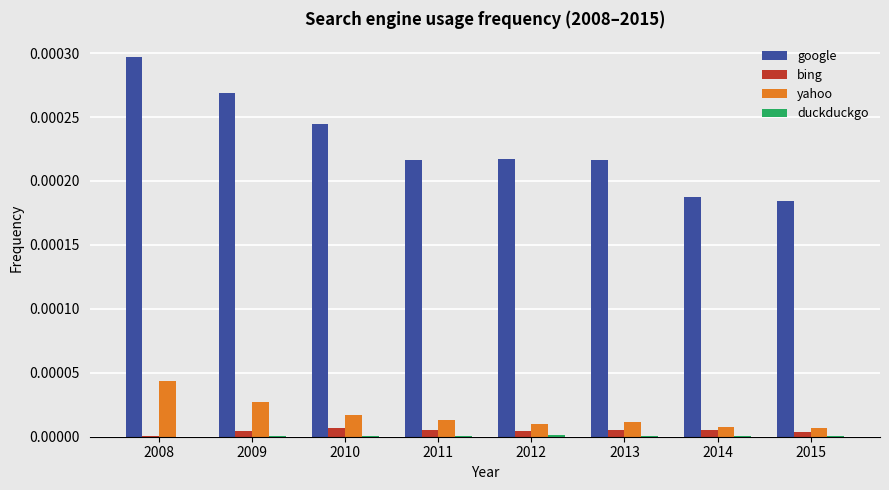

At which category is the sum across all series the highest?

2008